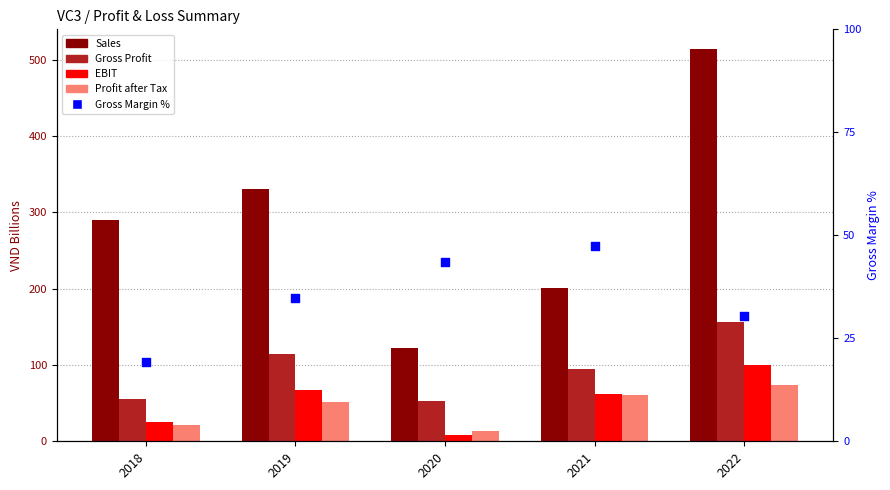

What is the total value across all series at 2018?

411.9